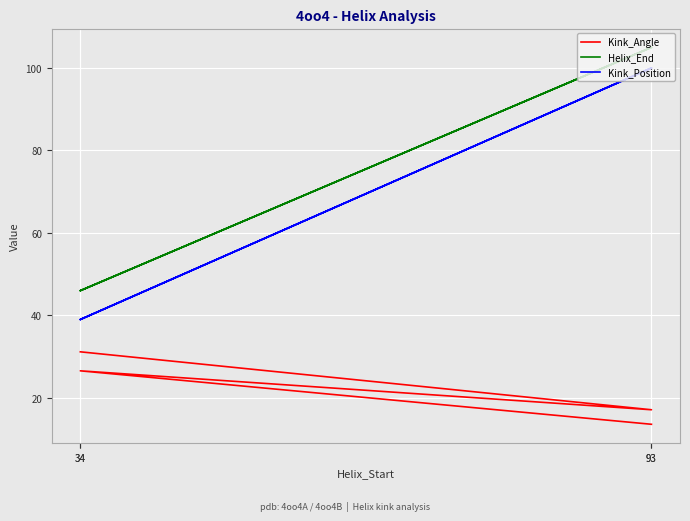

Where is the first local minimum for Kink_Position?

34